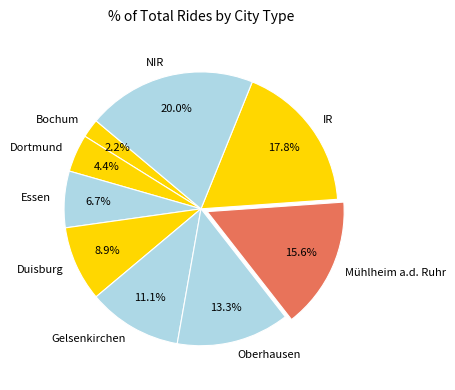

Is the sum of Dortmund and Duisburg greater than half?

No